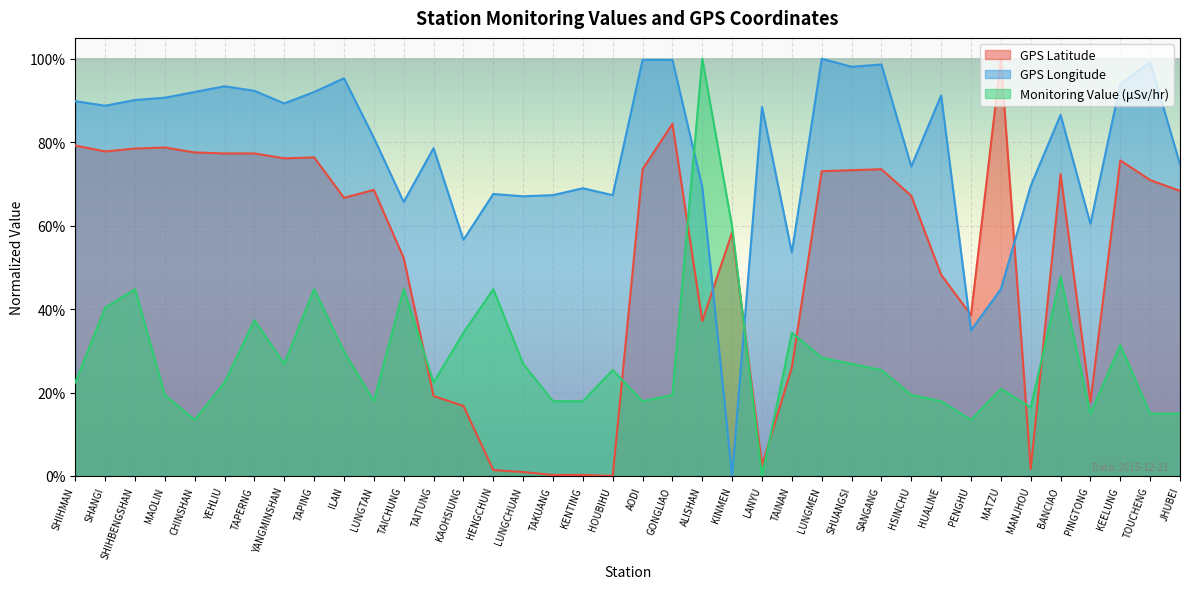

In GPS Latitude, how many points are lower than both neighbors (excluding endpoints)?

9